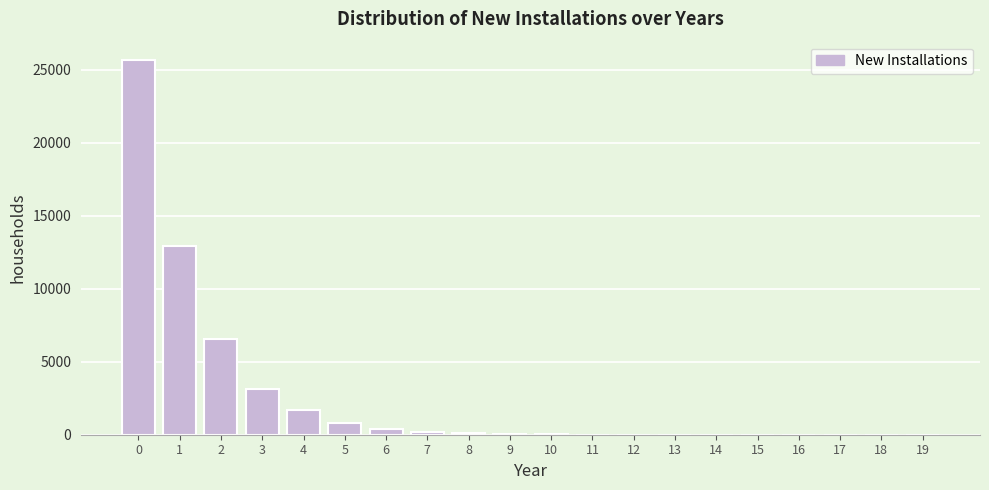

What is the sum of all values?

51541